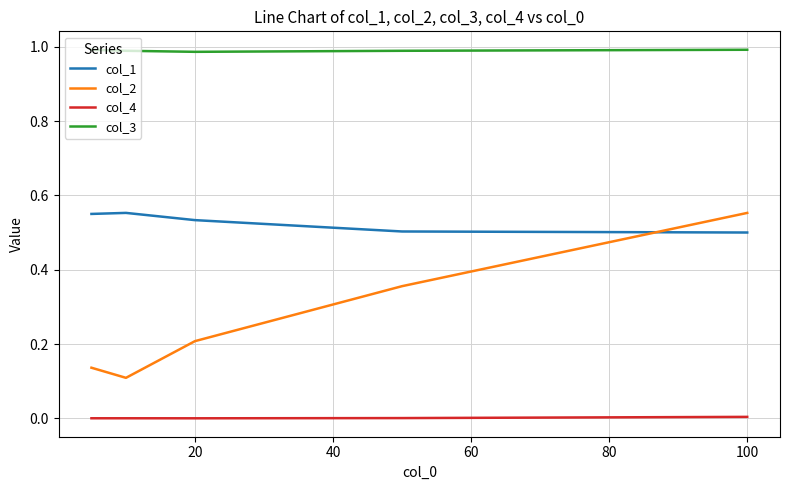

Which series has the largest total across all categories?

col_3